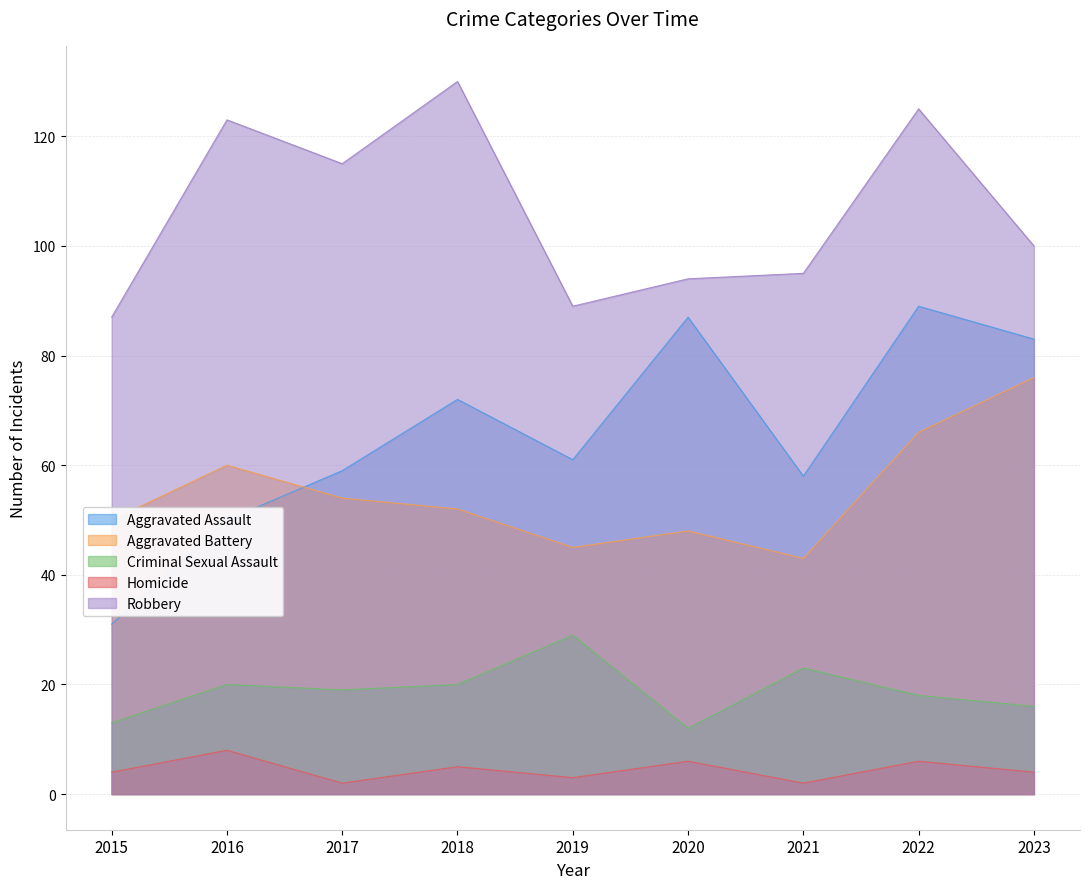

The Homicide series shows 7 at 2023. True or false?

False